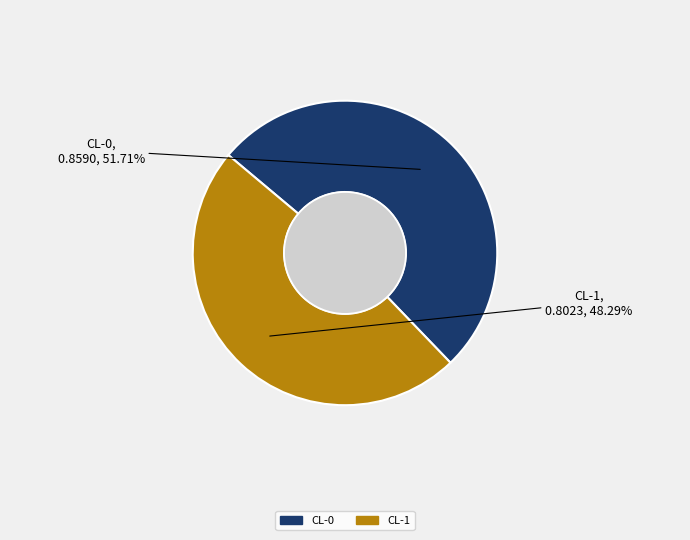

Which slice represents more than half of the pie?

CL-0